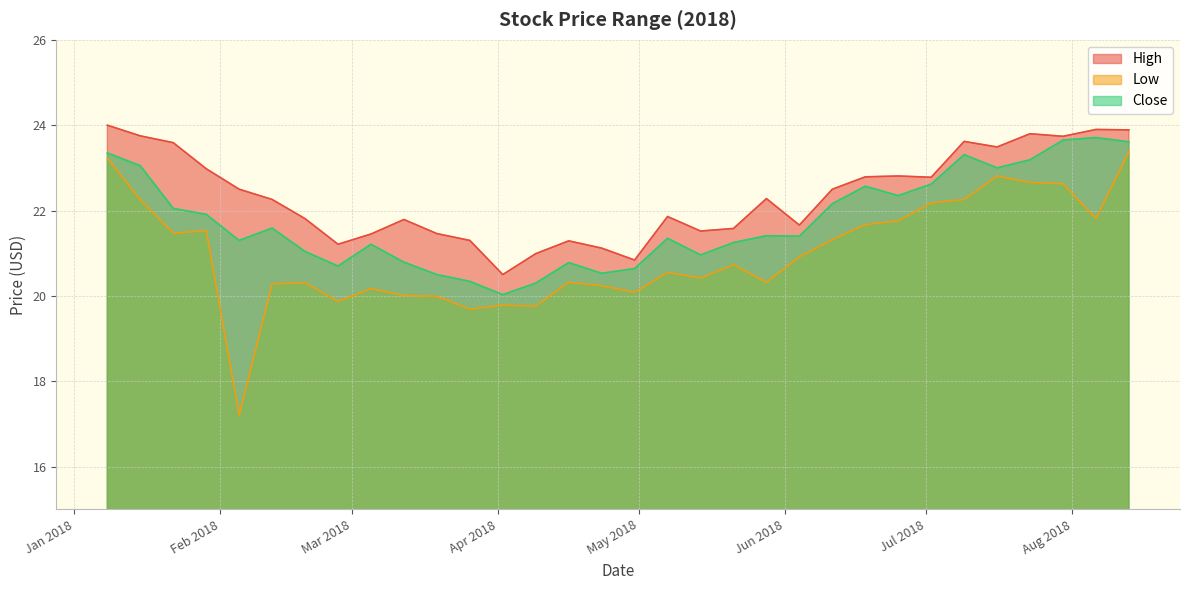

What is the minimum value shown in the chart?

17.2